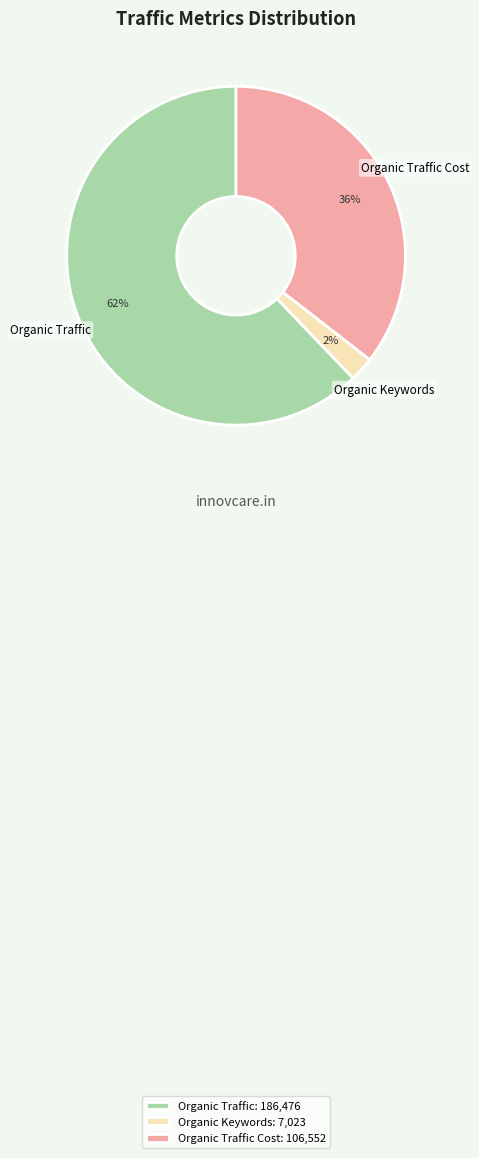

Is there a majority slice in this chart?

Yes